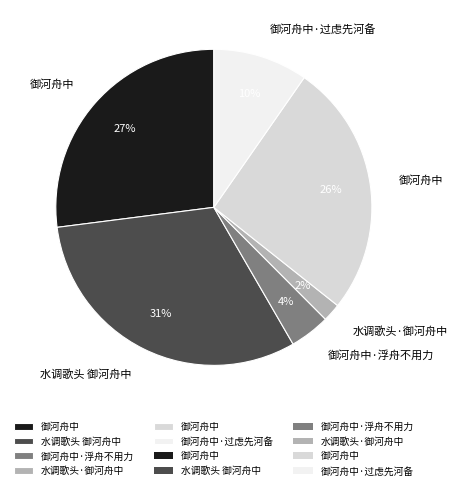

Does any single category account for the majority?

No